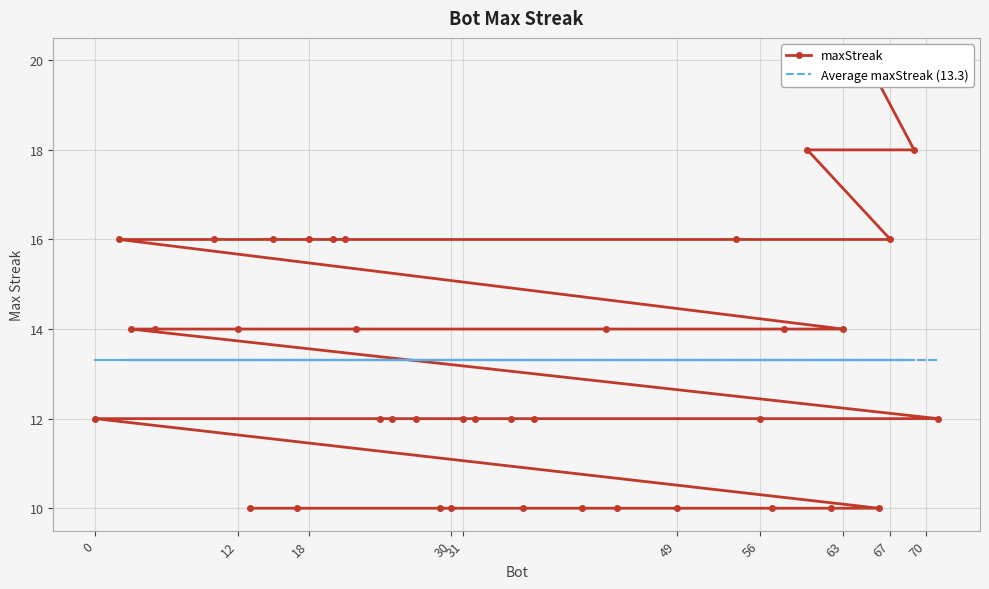

Is this an area chart (filled region under the line)?

No